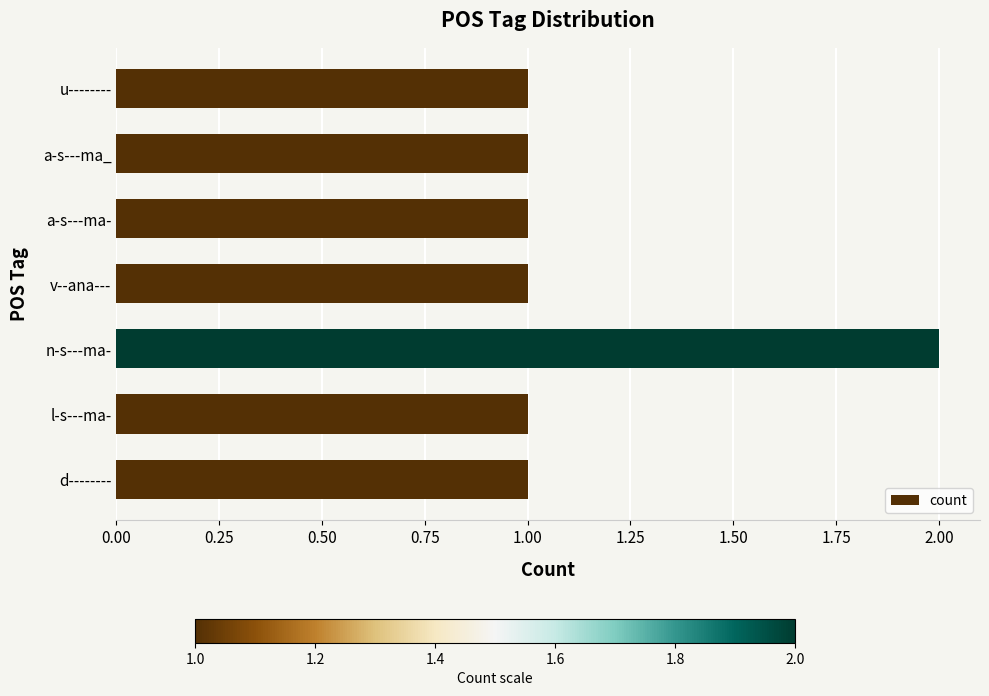

Approximately how many times larger is the value at a-s---ma_ compared to v--ana---?

1.0